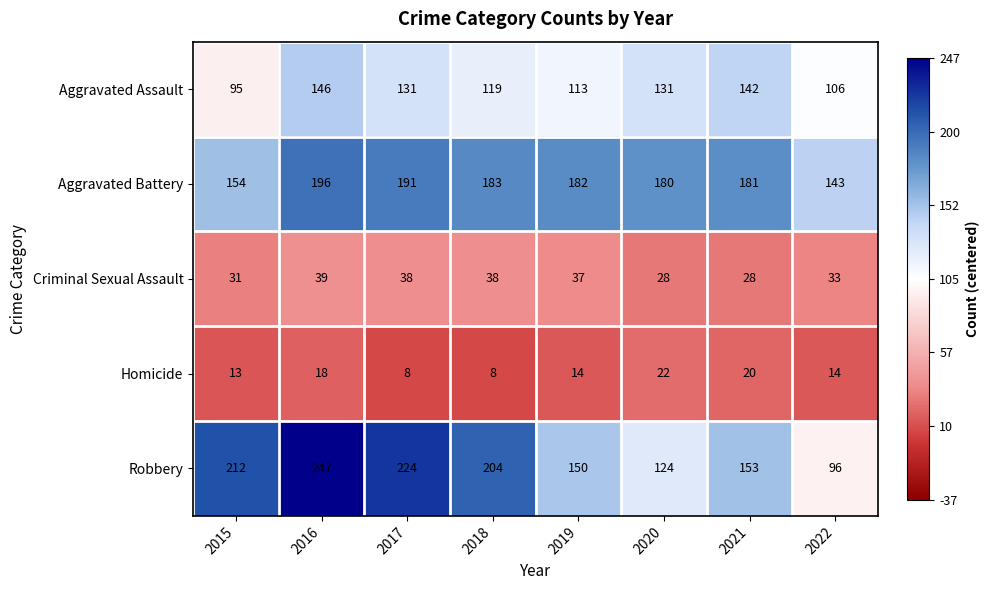

Rank the series by their maximum value, from highest to lowest.

Robbery, Aggravated Battery, Aggravated Assault, Criminal Sexual Assault, Homicide